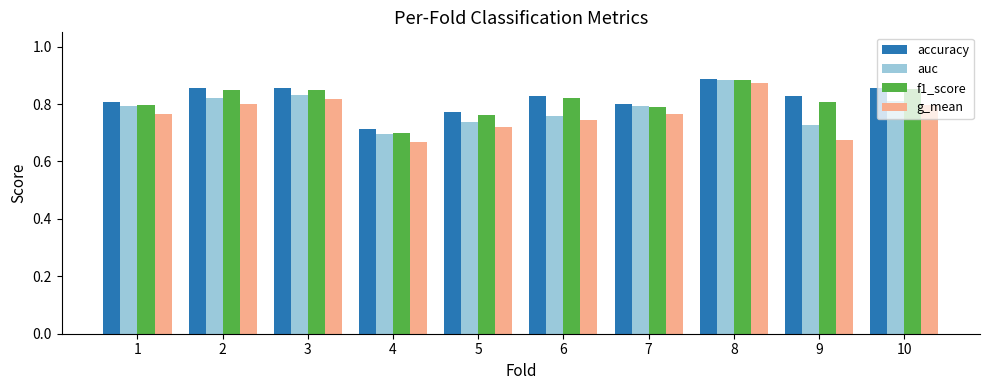

Which category has the highest value across all series?

8